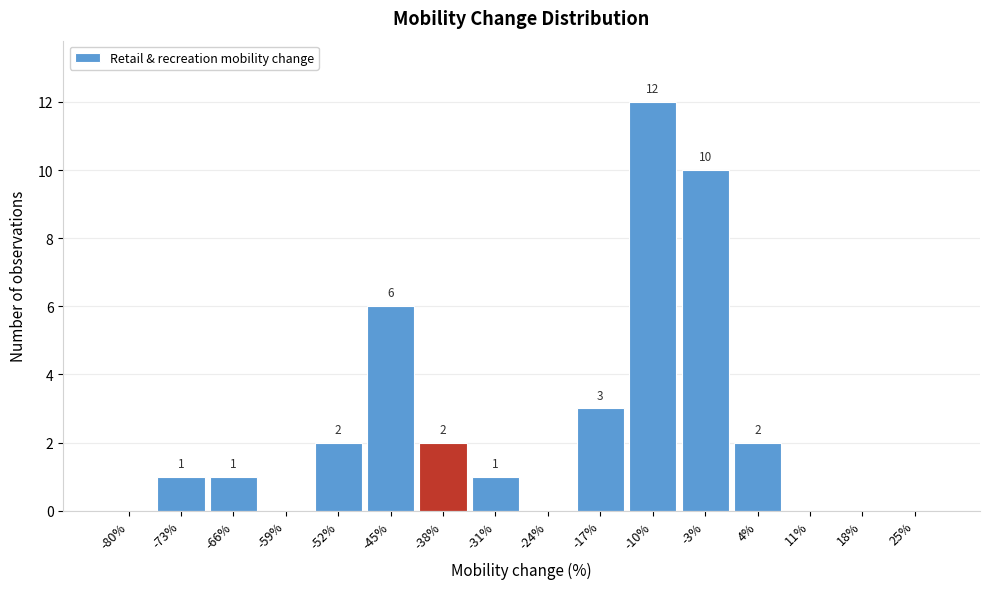

Reading left to right, extract all data points from this chart.

-80%=0	-73%=1	-66%=1	-59%=0	-52%=2	-45%=6	-38%=2	-31%=1	-24%=0	-17%=3	-10%=12	-3%=10	4%=2	11%=0	18%=0	25%=0